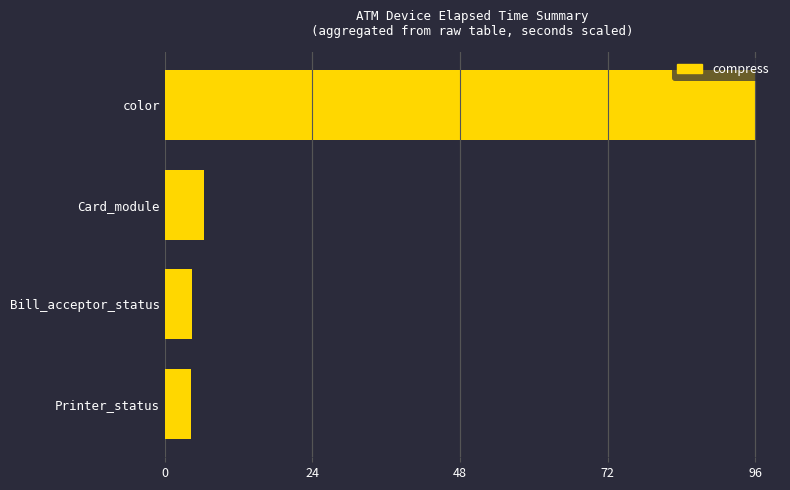

The chart shows a value of 7.8 at Bill_acceptor_status. True or false?

False